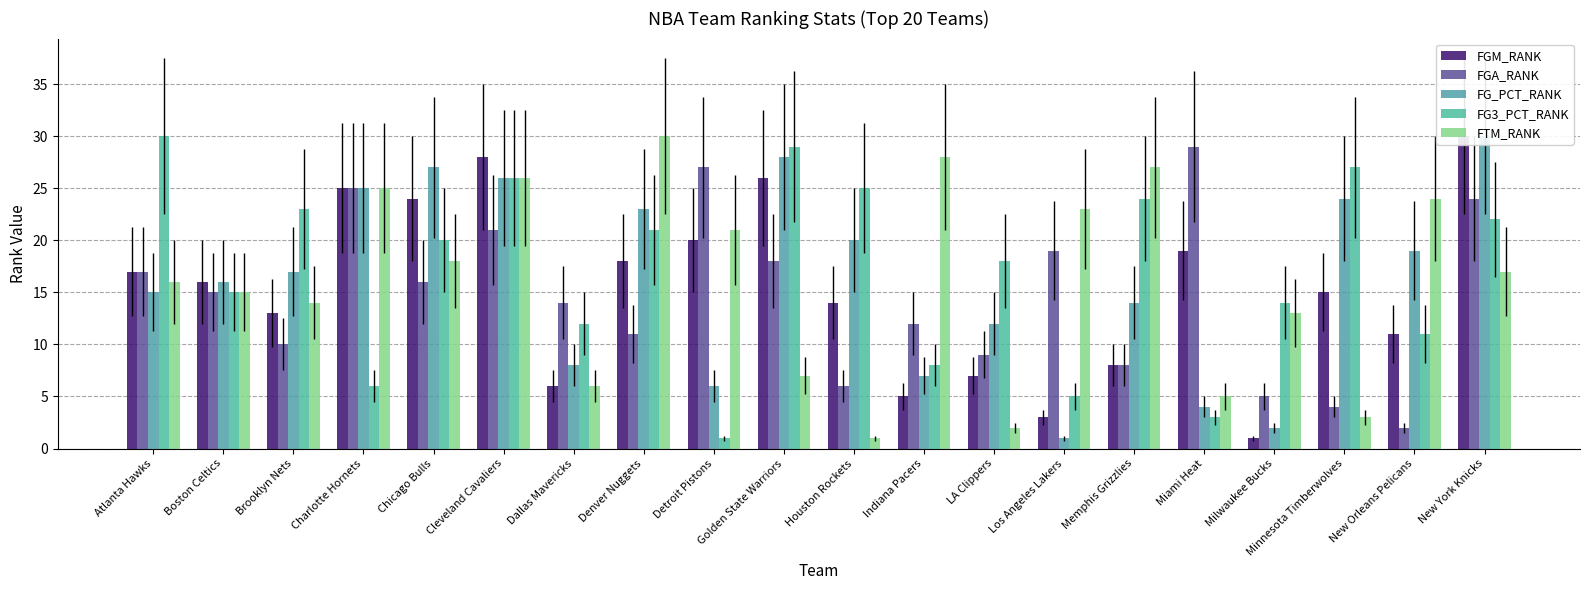

Which series has the largest total across all categories?

FG3_PCT_RANK